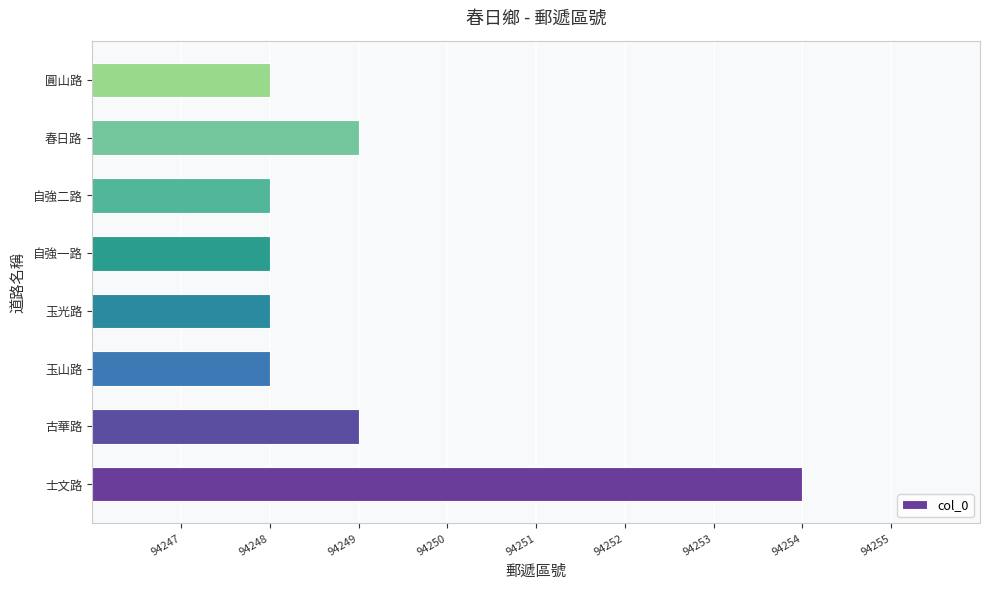

What is the maximum value shown in the chart?

94254